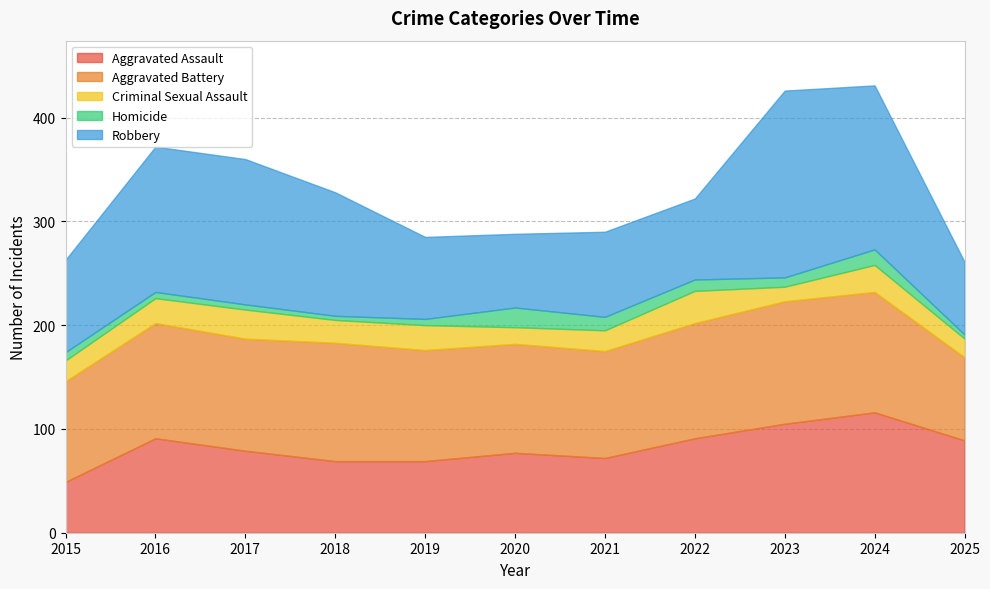

Read the Homicide value at 2017, to the nearest 5.

5